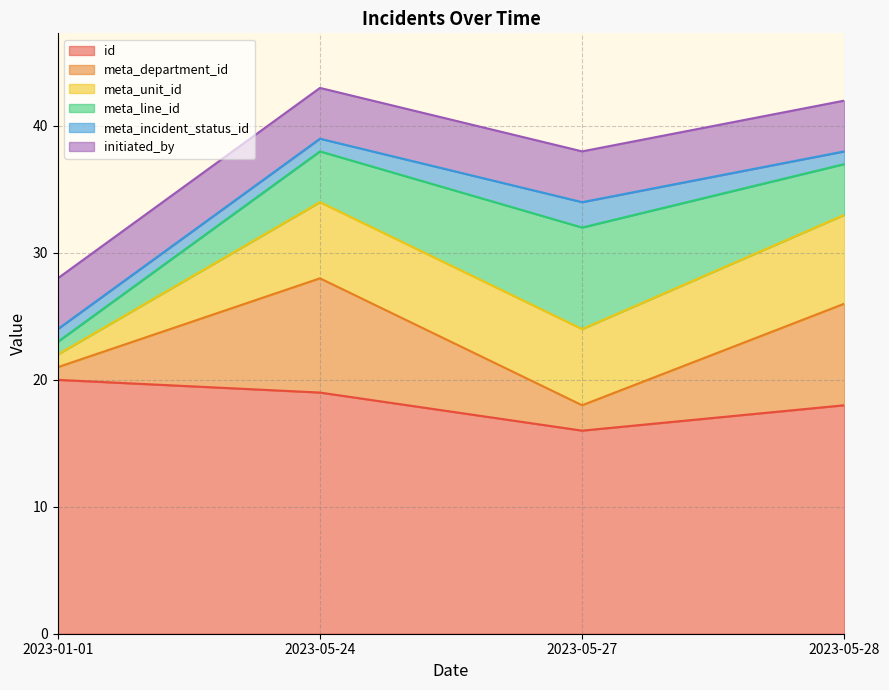

Which category has the highest value in the id series?

2023-01-01